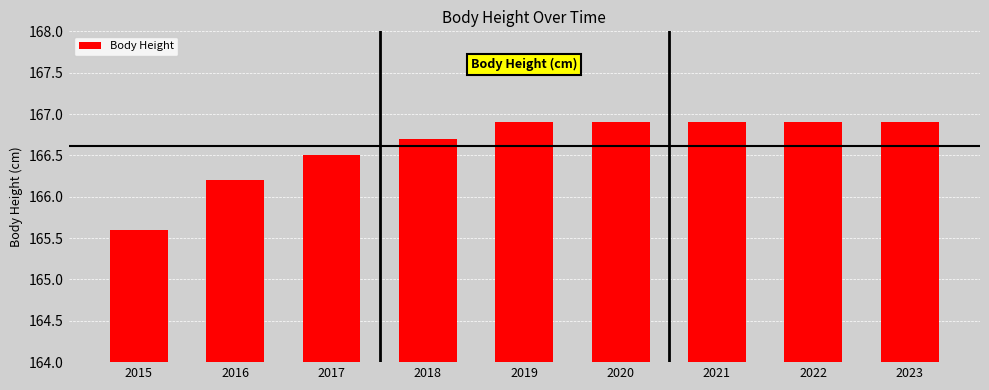

True or false: the data shows 226.7 at 2017.

False